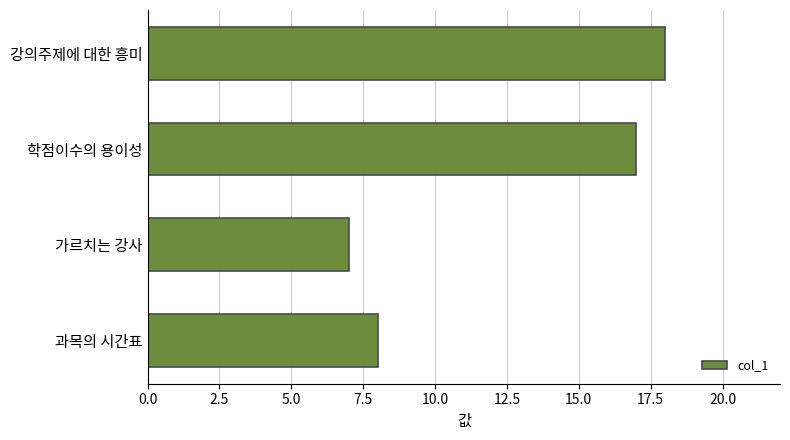

What is the value of the 4th bar from the top?

8